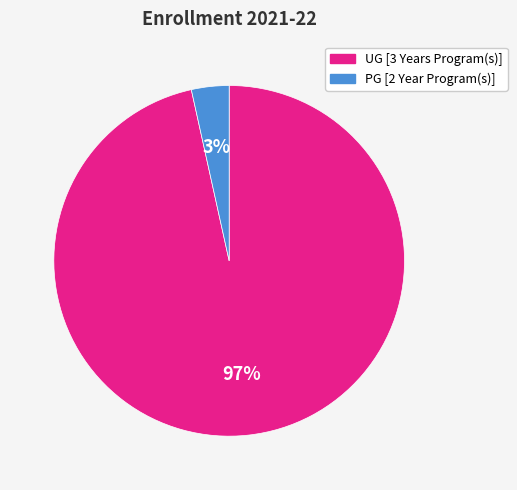

True or false: UG [3 Years Program(s)] accounts for 87% of the total.

False